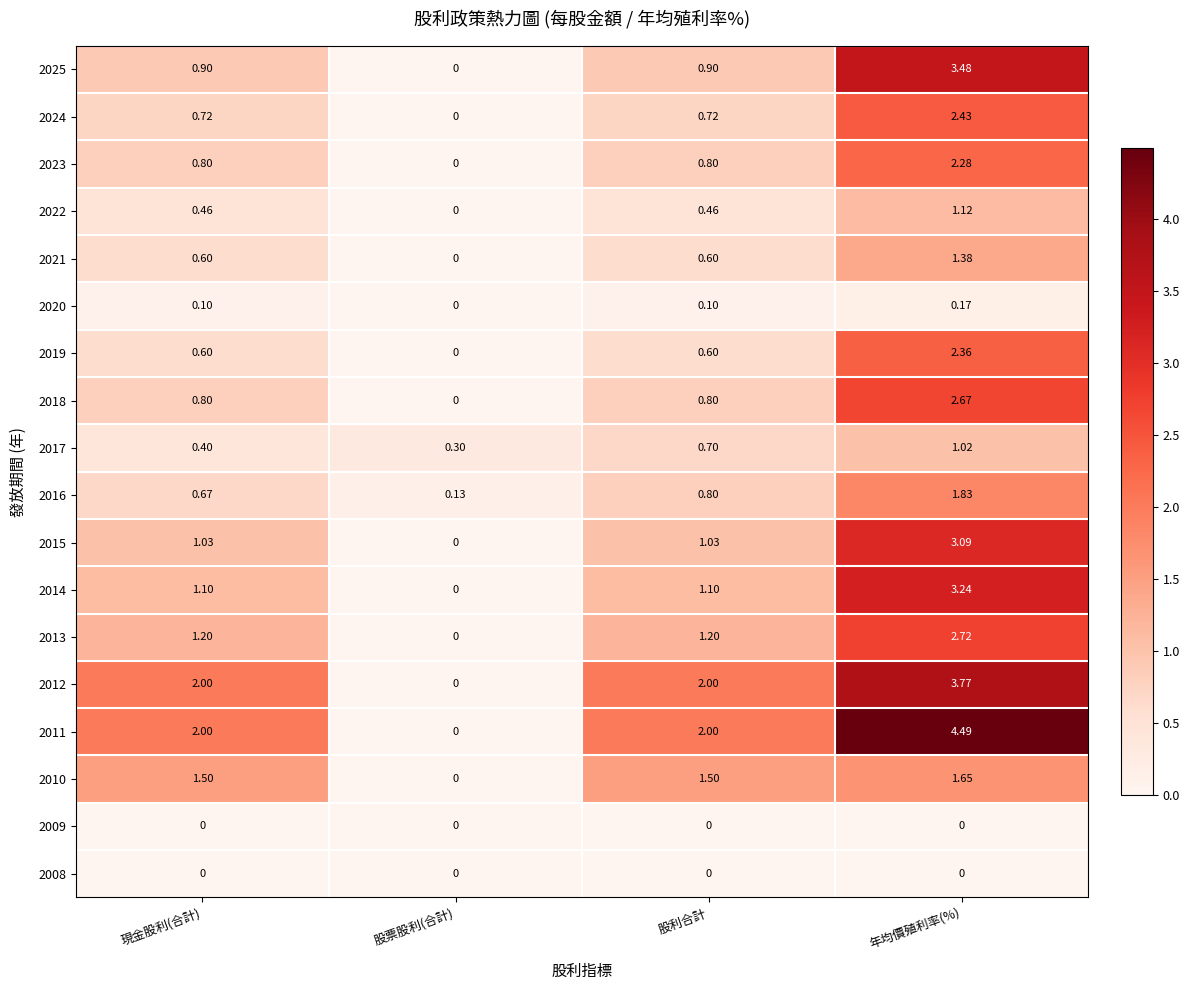

Which category has the lowest value in the 2018 series?

股票股利(合計)